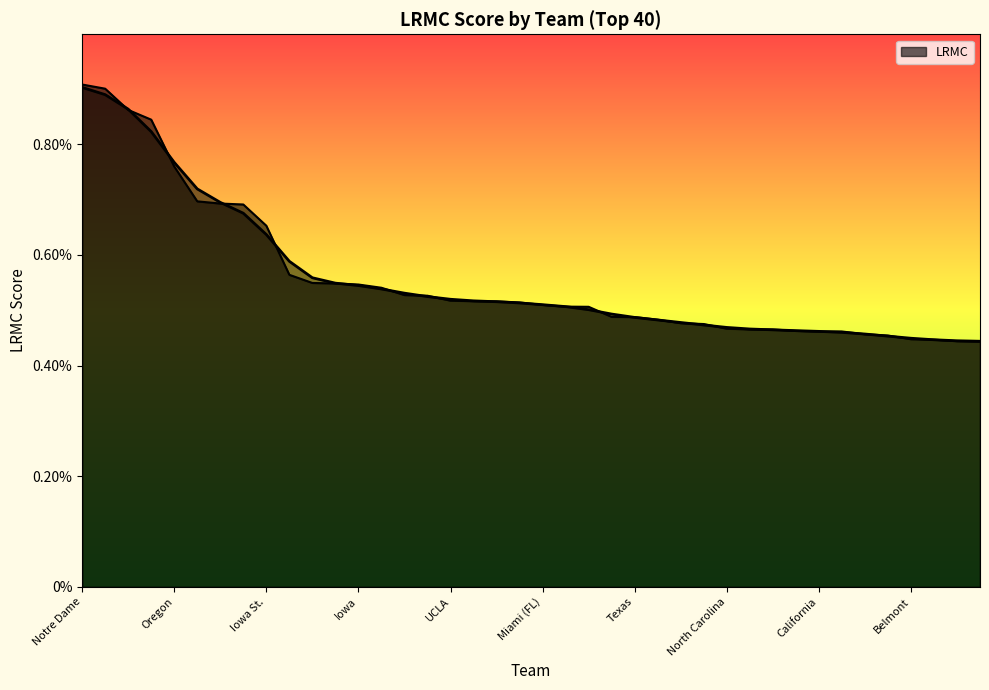

The value at Marquette is 0.0. True or false?

False